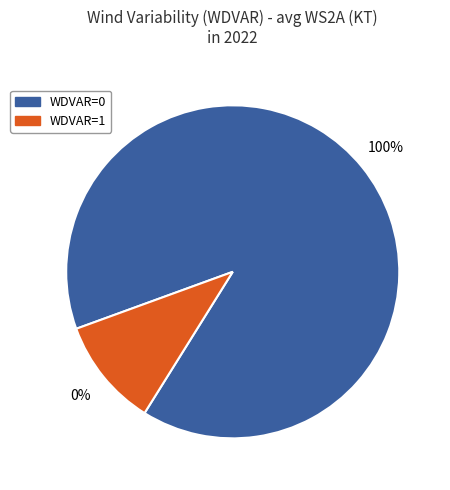

Count the number of slices in the pie.

2